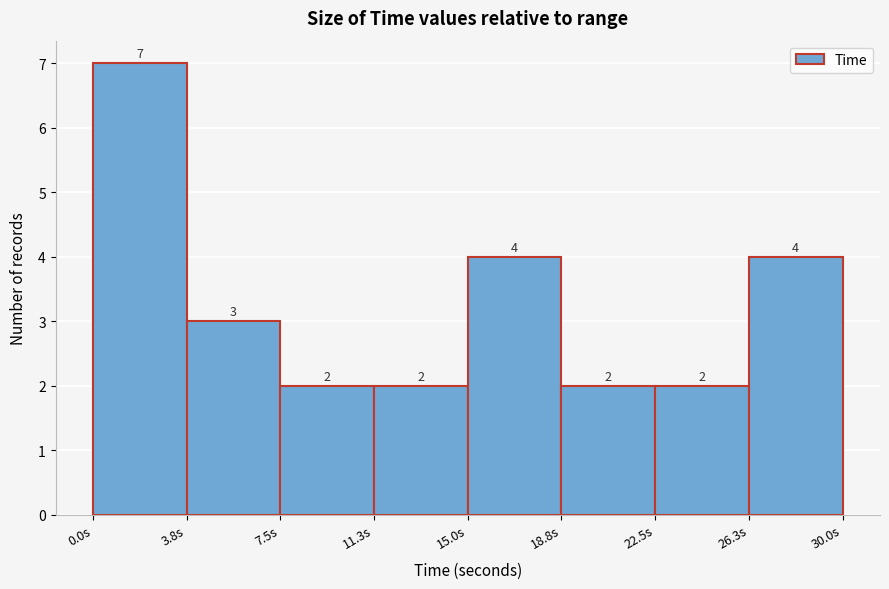

Reading left to right, list every bar in this chart as the range it spans on the x-axis followed by its height. The bar edges are not printed on the chart, so give them approximately, as read against the axis.

0.0 to 4.0: 7
4.0 to 7.5: 3
7.5 to 11.5: 2
11.5 to 15.0: 2
15.0 to 19.0: 4
19.0 to 22.5: 2
22.5 to 26.5: 2
26.5 to 30.0: 4